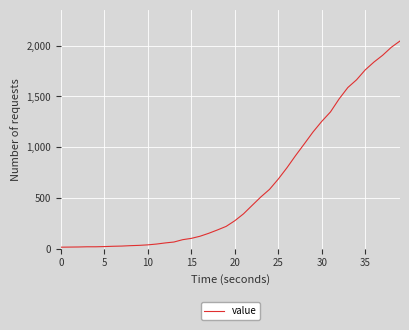

What is the difference between the maximum and second lowest values?

2033